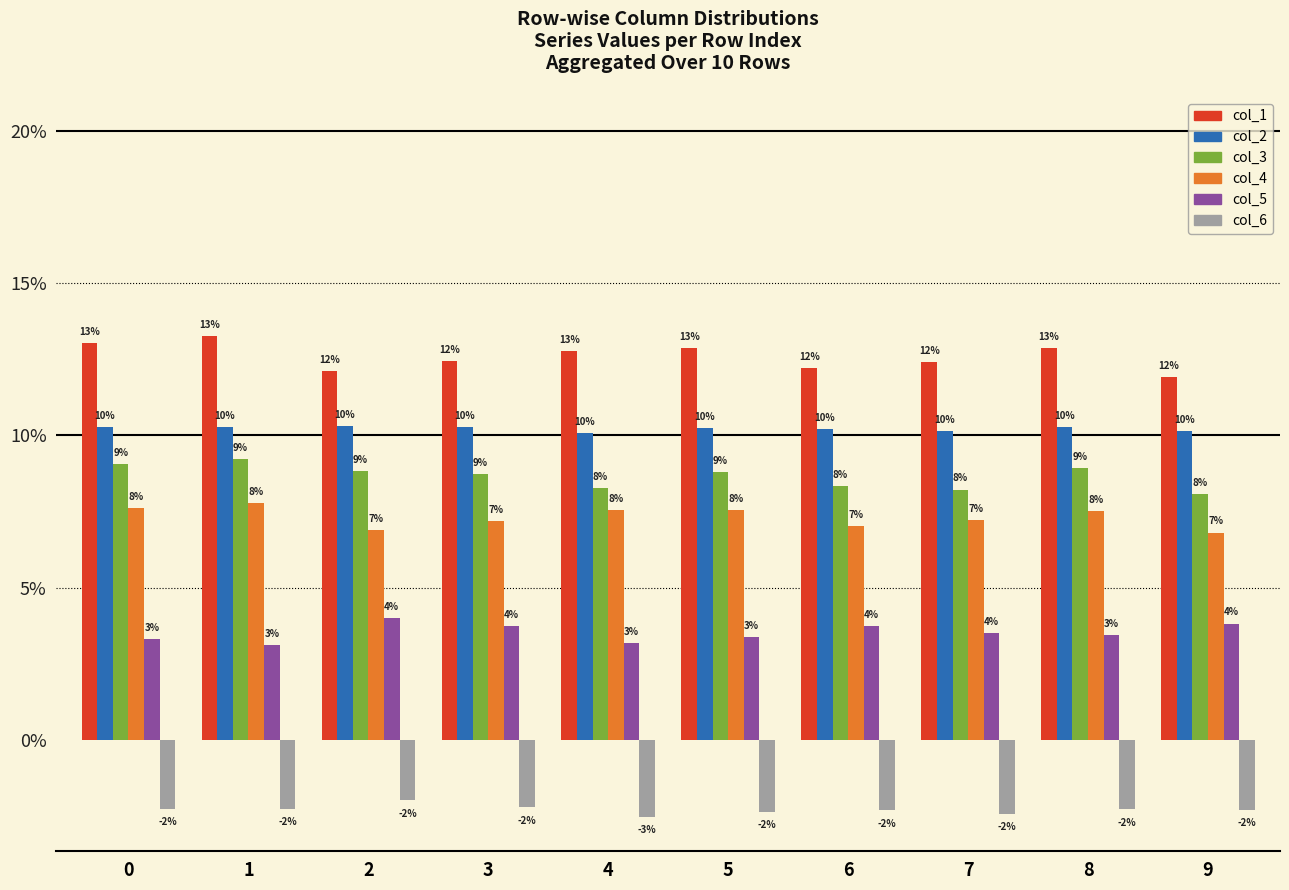

At how many categories does at least one series exceed 0?

10